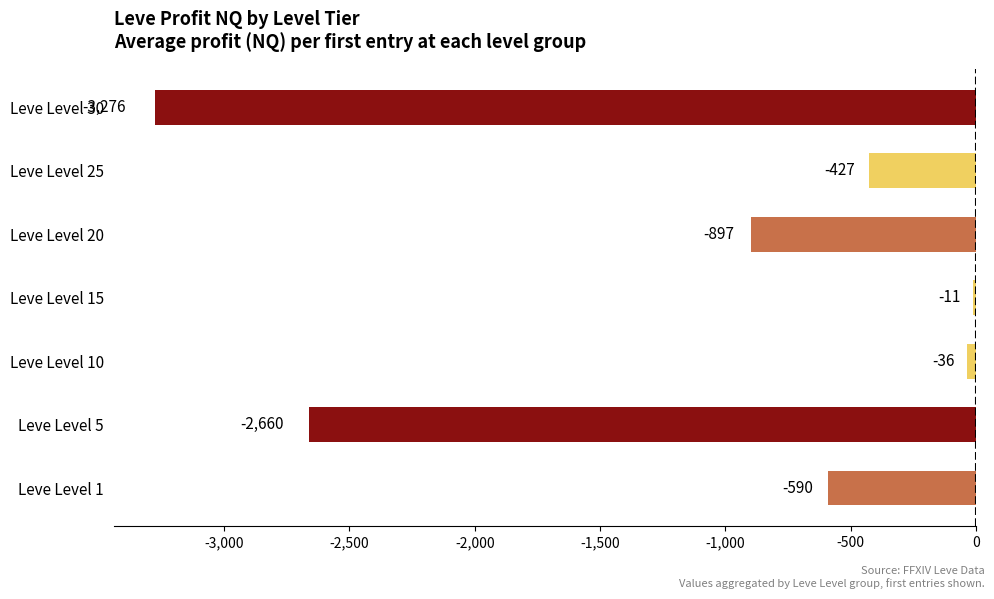

Which has a higher value, Leve Level 1 or Leve Level 15?

Leve Level 15